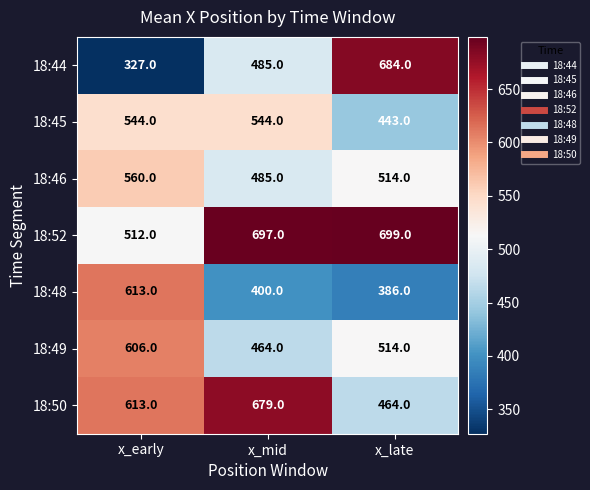

What is the greatest value displayed?

699